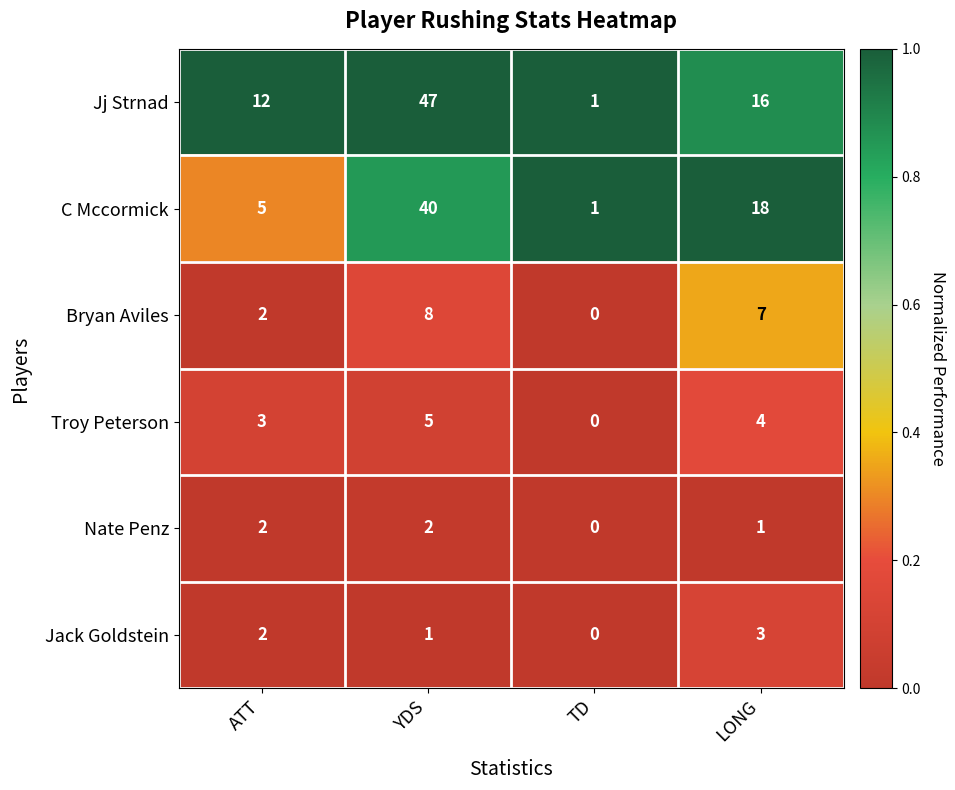

The value of Jj Strnad at TD is 1. True or false?

True